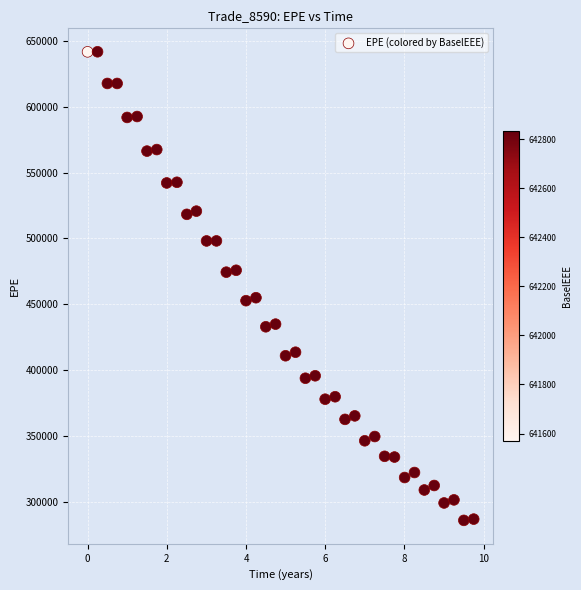

What is the range of Y values (max minus min)?

355483